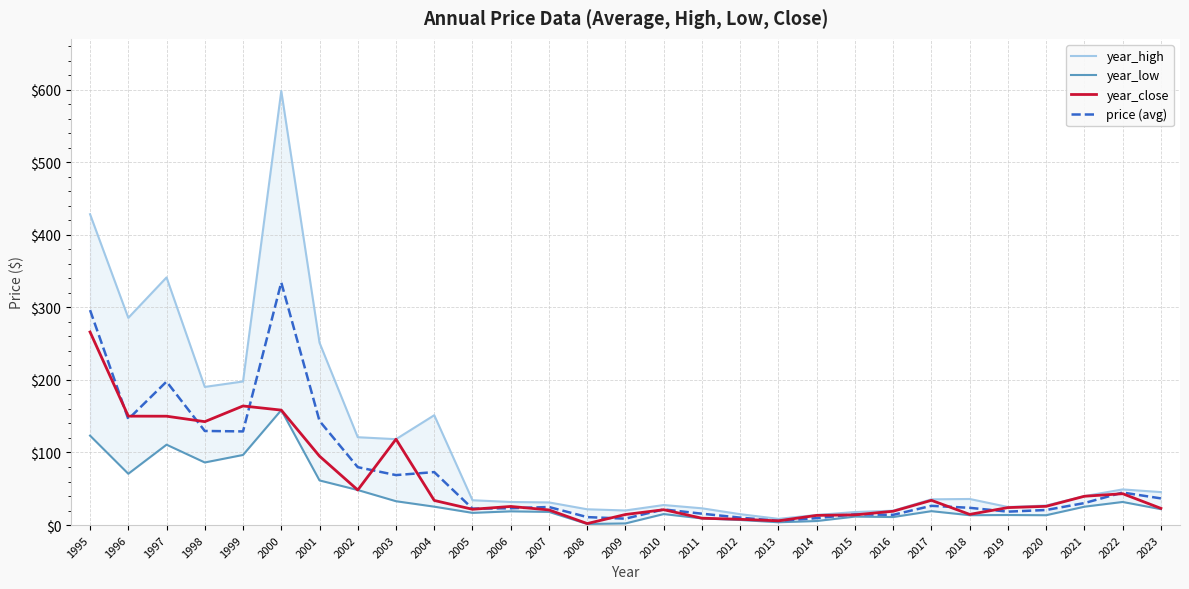

What are all the series names shown in the legend?

year_high, year_low, year_close, price (avg)